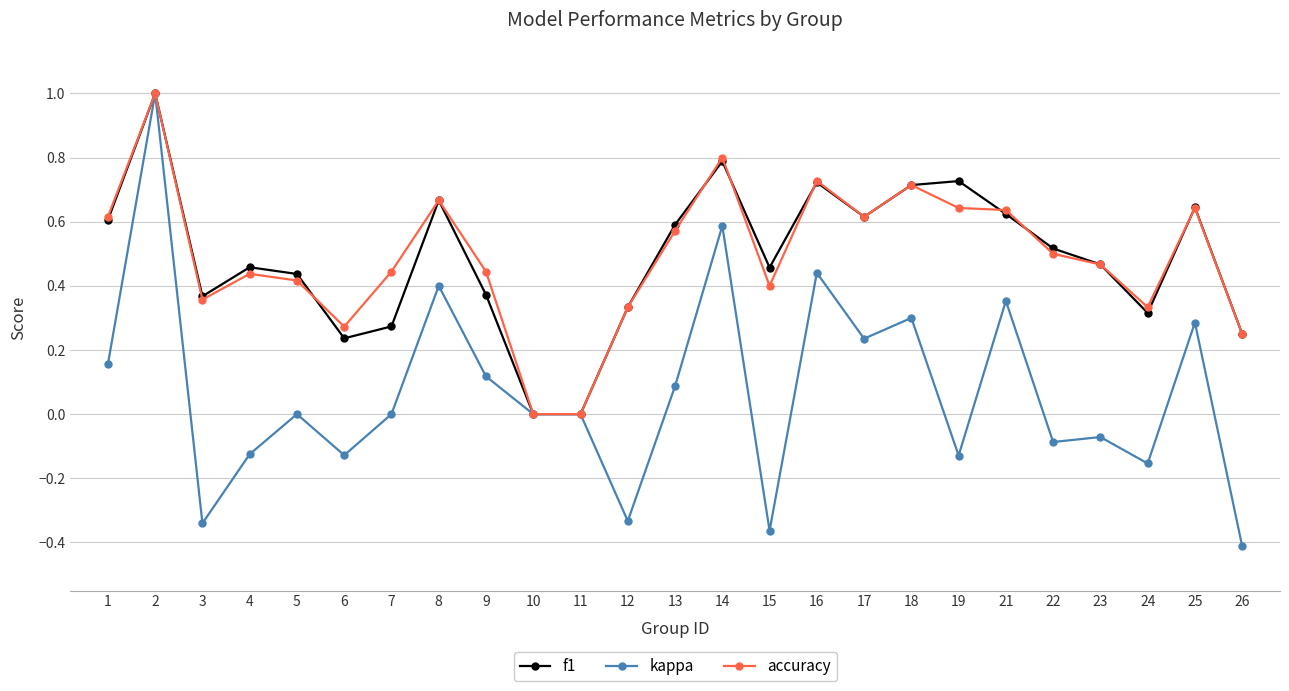

Which series changed the most between 13 and 18?

kappa